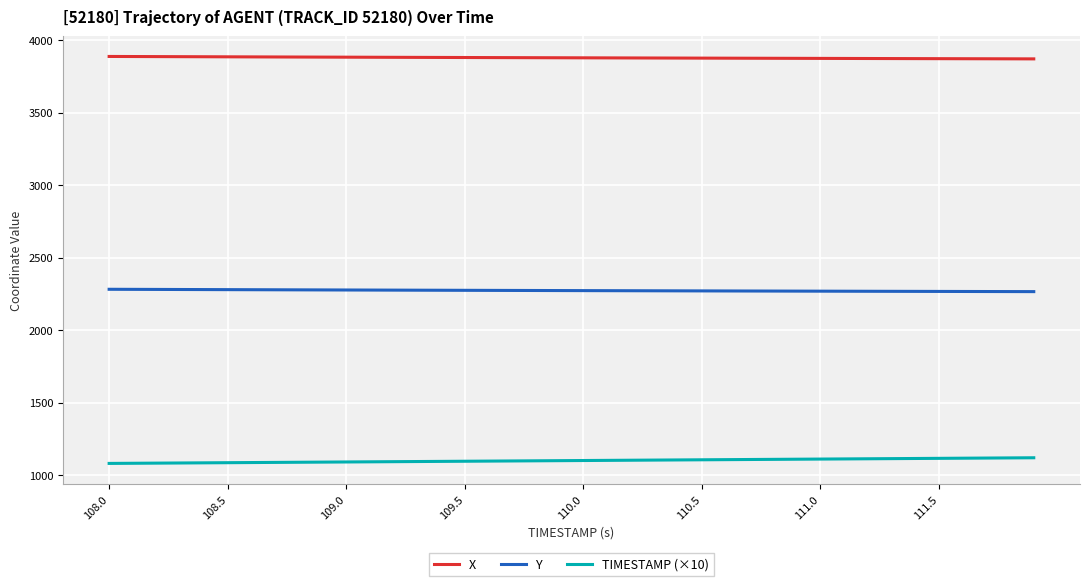

True or false: TIMESTAMP (×10) and Y intersect in this chart.

False